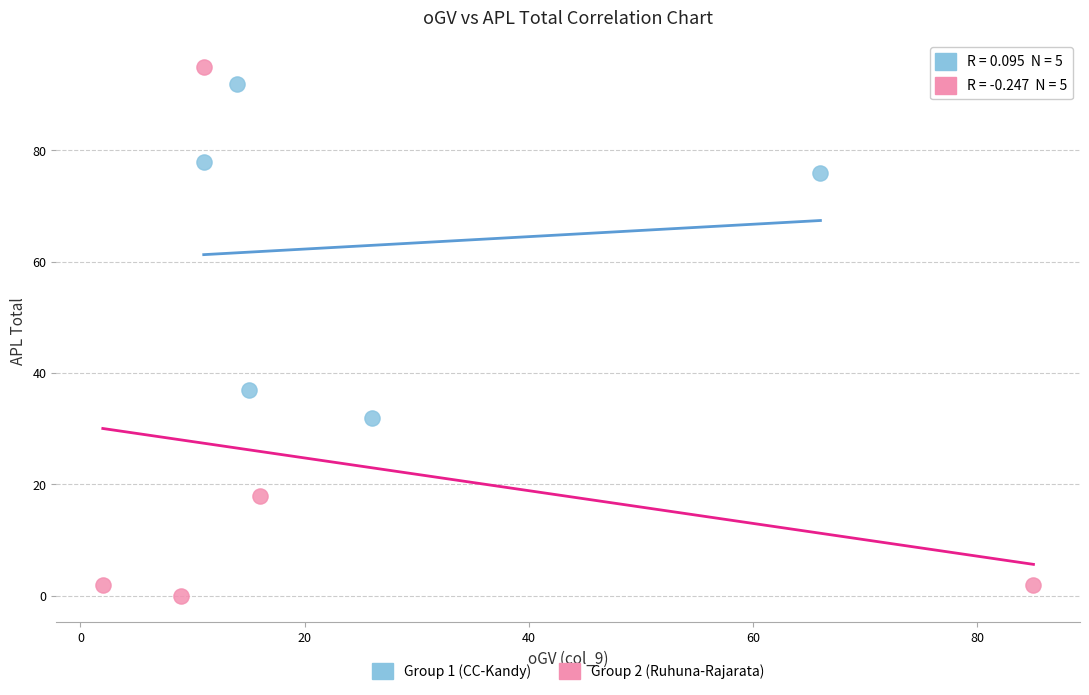

Which series contains the lowest Y value?

Group 2 (Ruhuna-Rajarata)